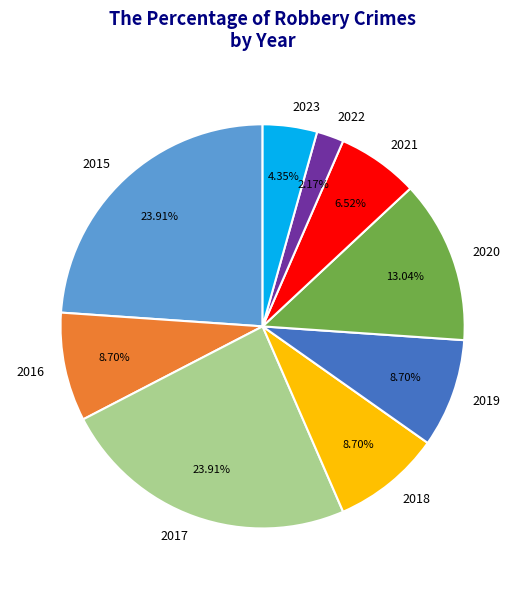

To the nearest percent, what is the difference between the largest and smallest slice percentages?

22%